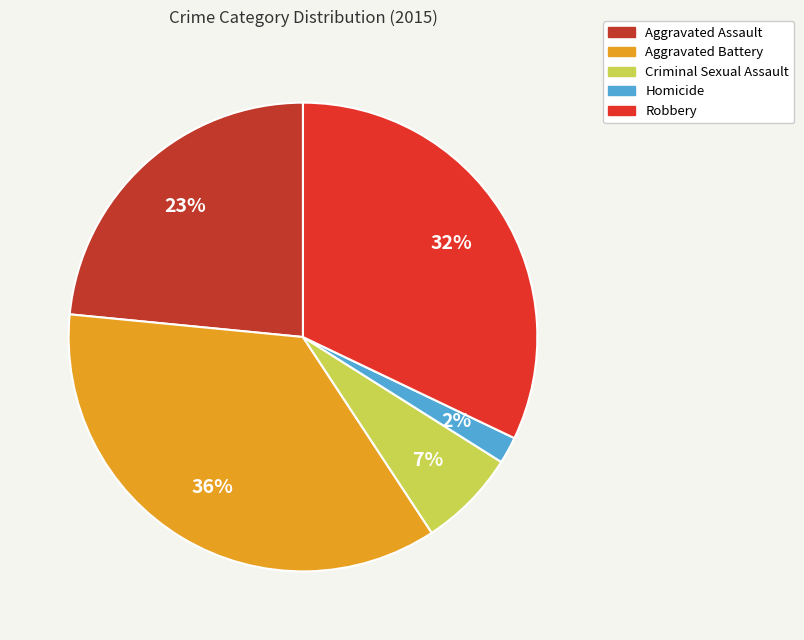

Between Criminal Sexual Assault and Aggravated Assault, which is larger?

Aggravated Assault